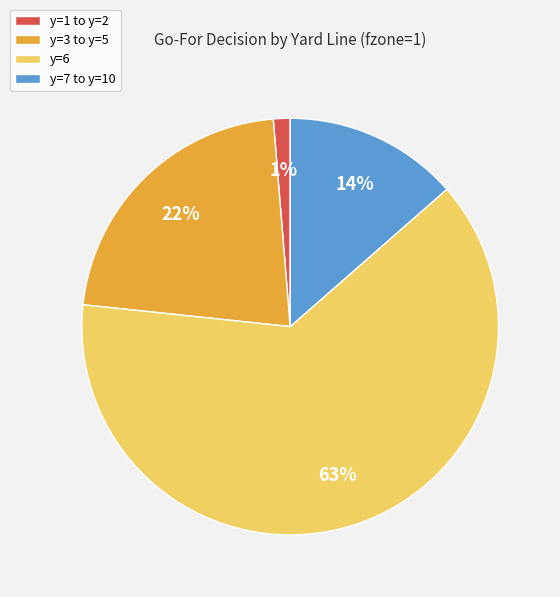

Do y=1 to y=2 and y=7 to y=10 together represent more than half of the pie?

No